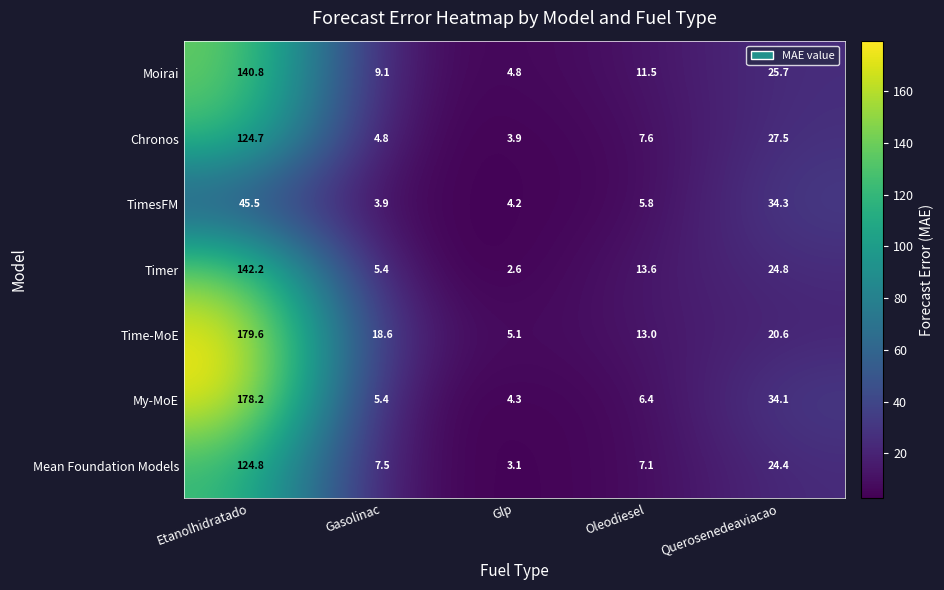

Between Gasolinac and Querosenedeaviacao, which series saw the biggest shift?

TimesFM